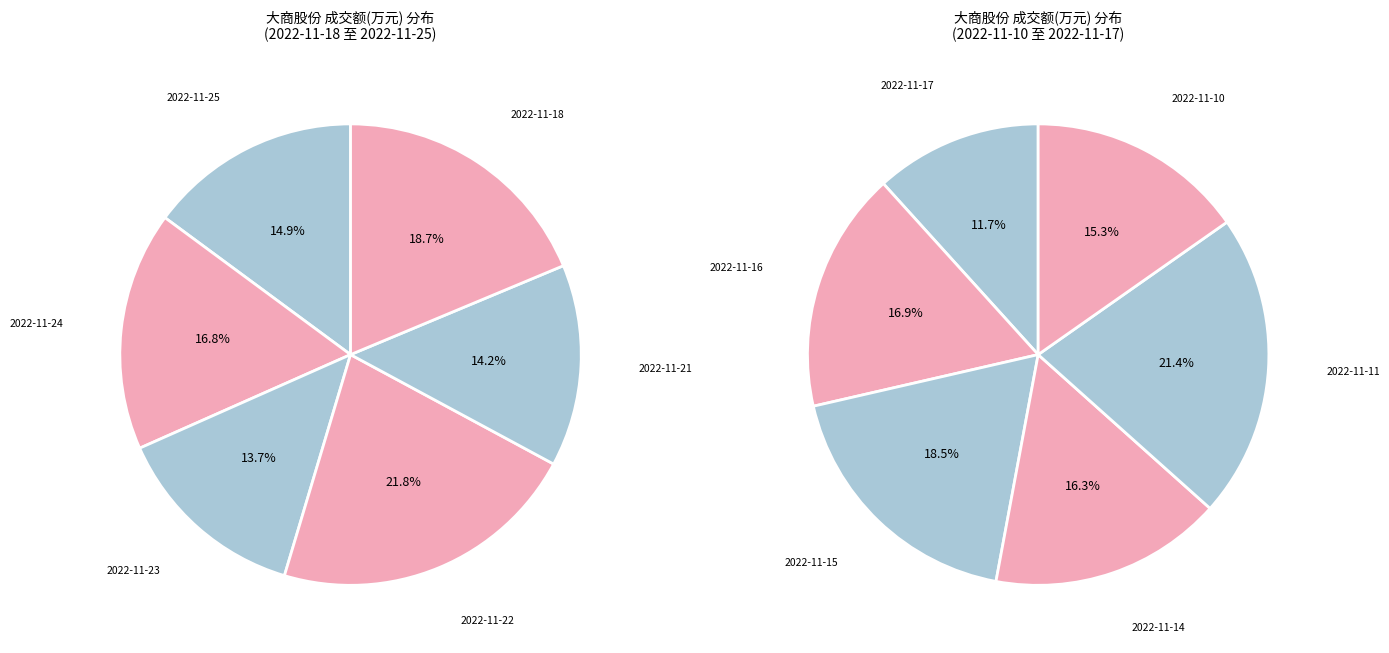

Between 2022-11-15 and 2022-11-25, which is larger?

2022-11-15